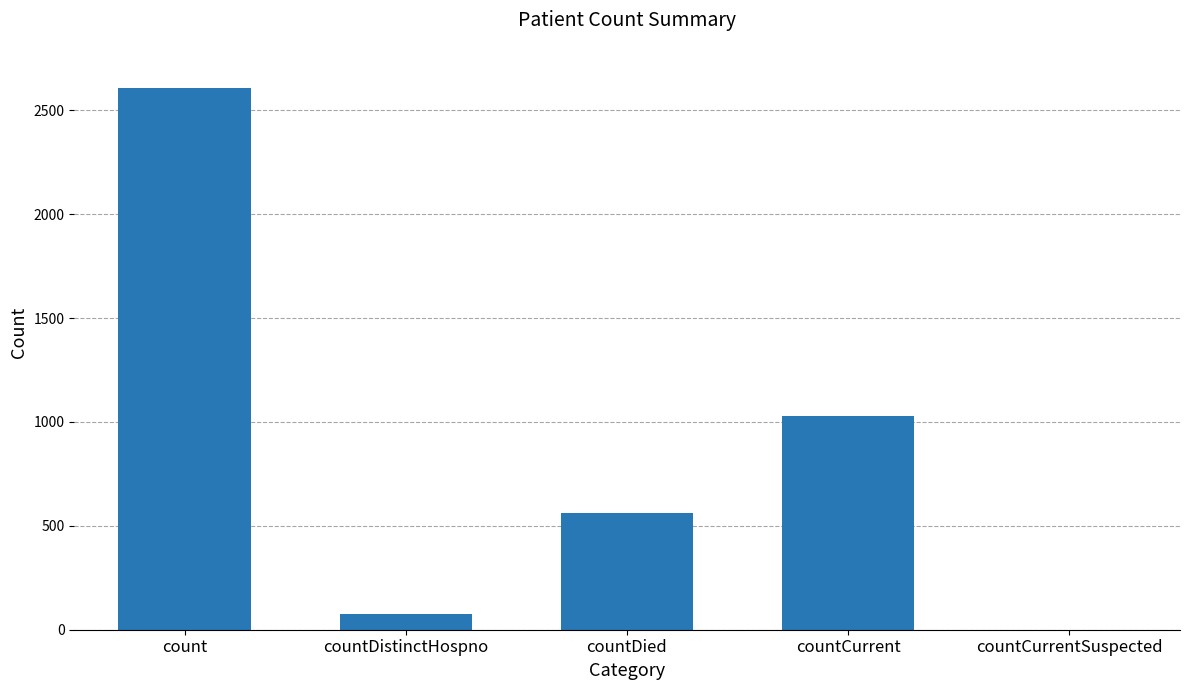

The chart shows a value of 1031 at countCurrent. True or false?

True